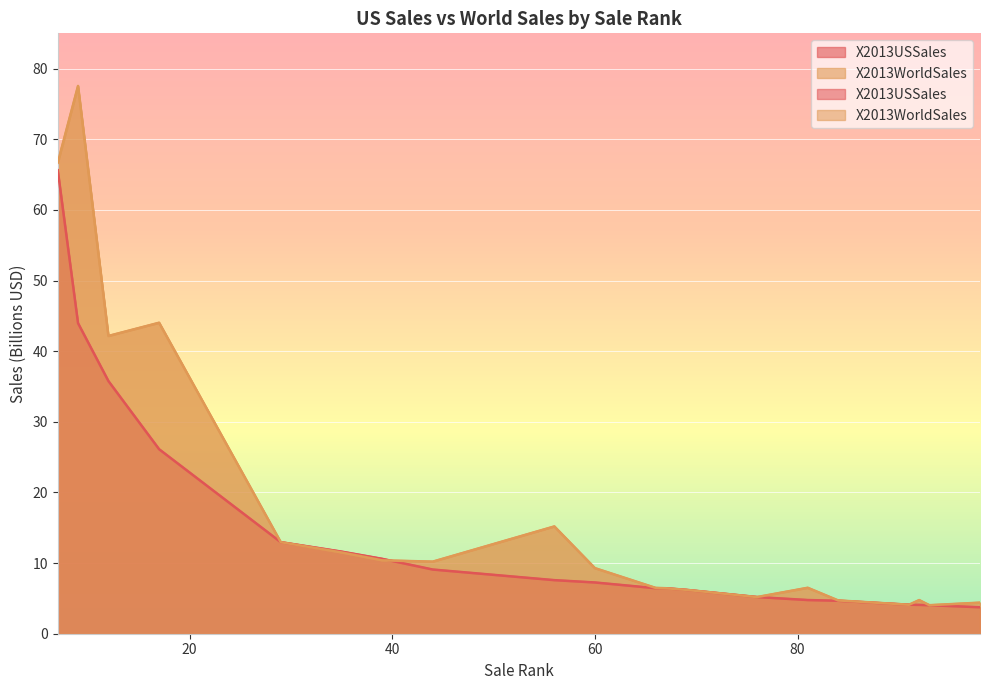

What is the minimum value for X2013USSales?

3.7